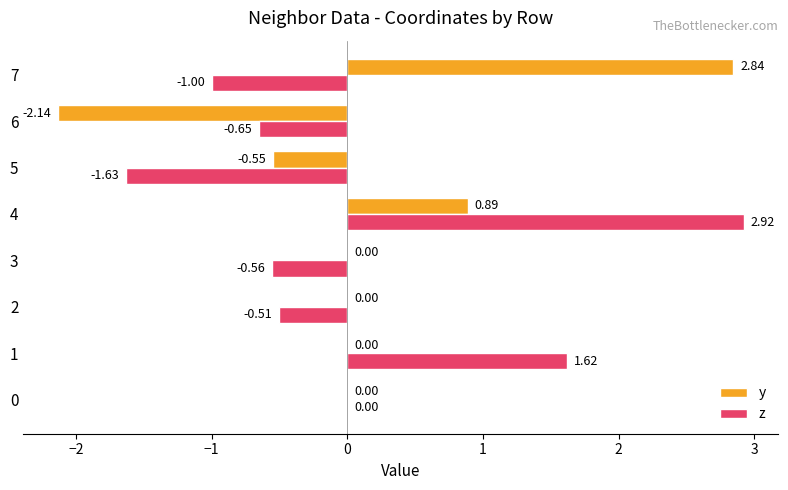

What is the total value across all series at 0?

0.0